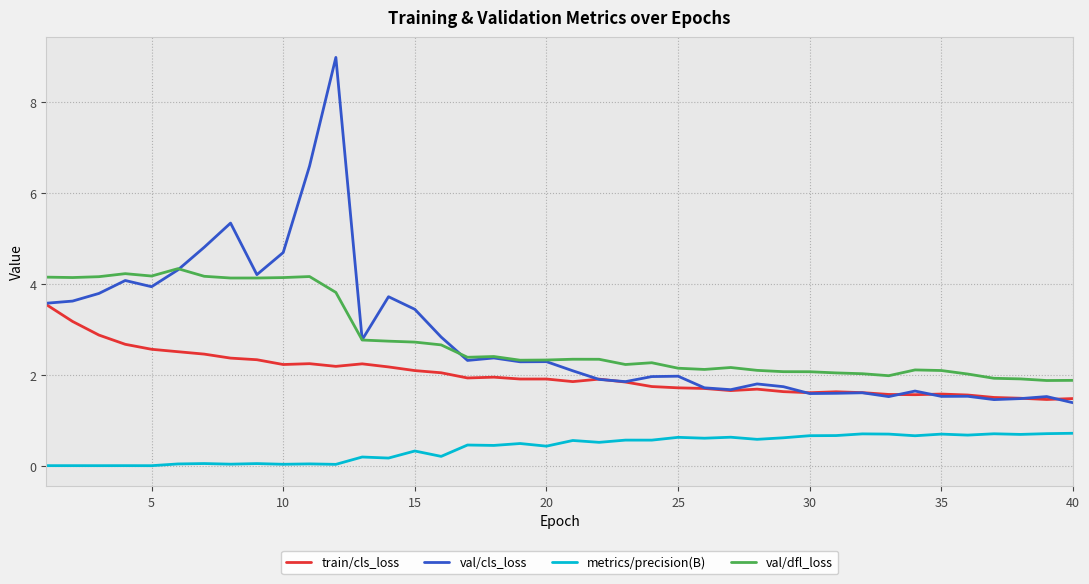

In train/cls_loss, how many points are higher than both neighbors (excluding endpoints)?

7